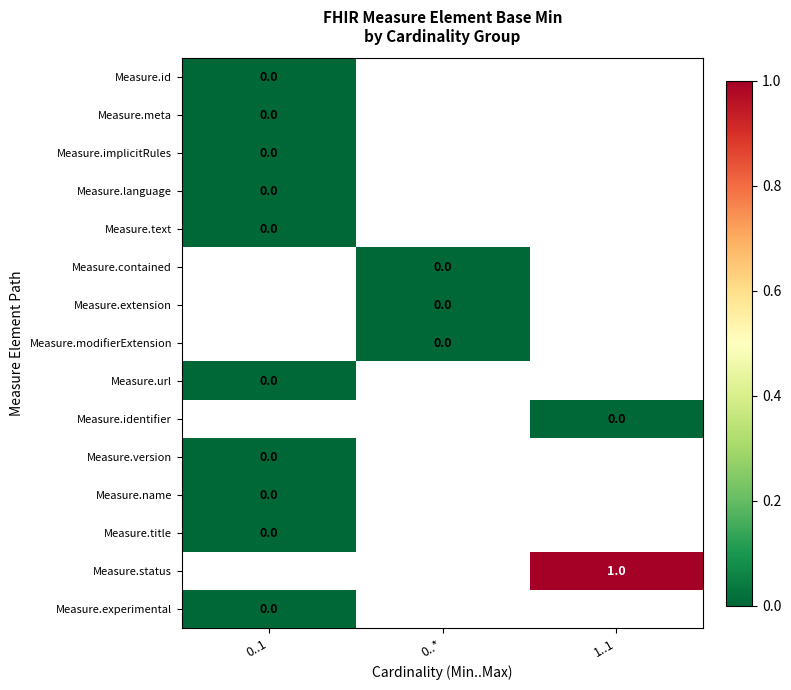

At which label does Measure.title reach its peak?

0..1